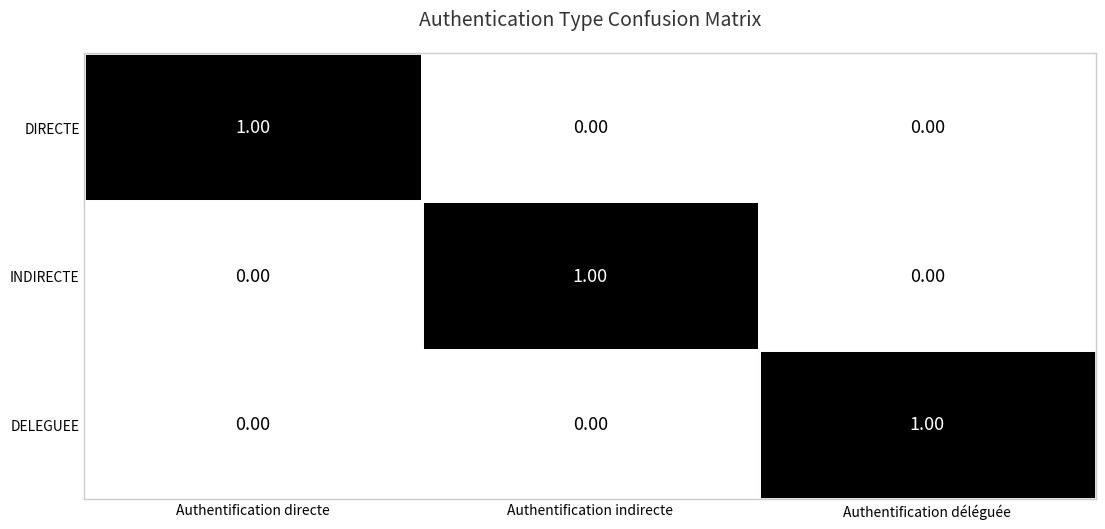

At which label does DELEGUEE reach its peak?

Authentification déléguée